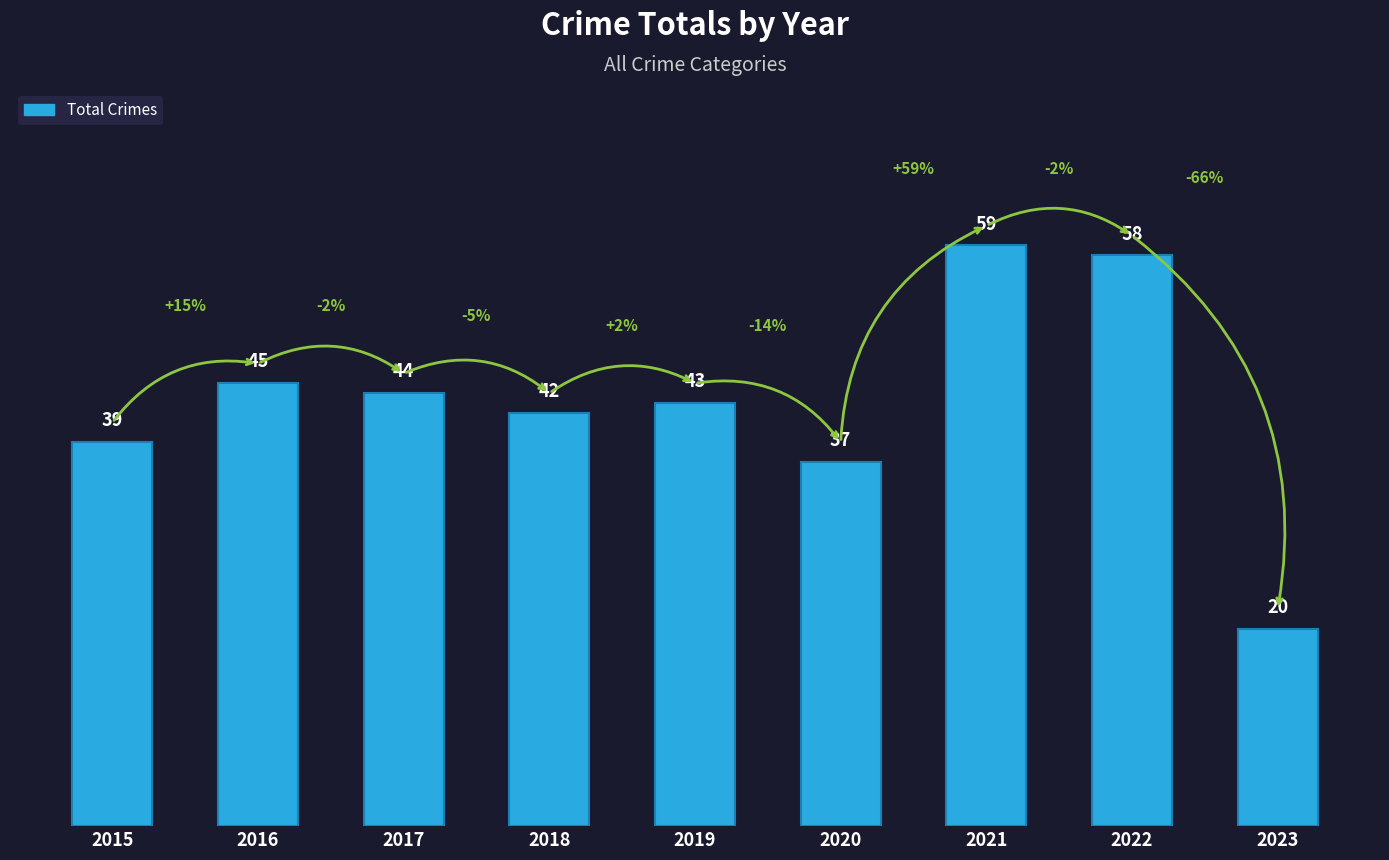

Are the bars grouped side by side (vs. stacked)?

No